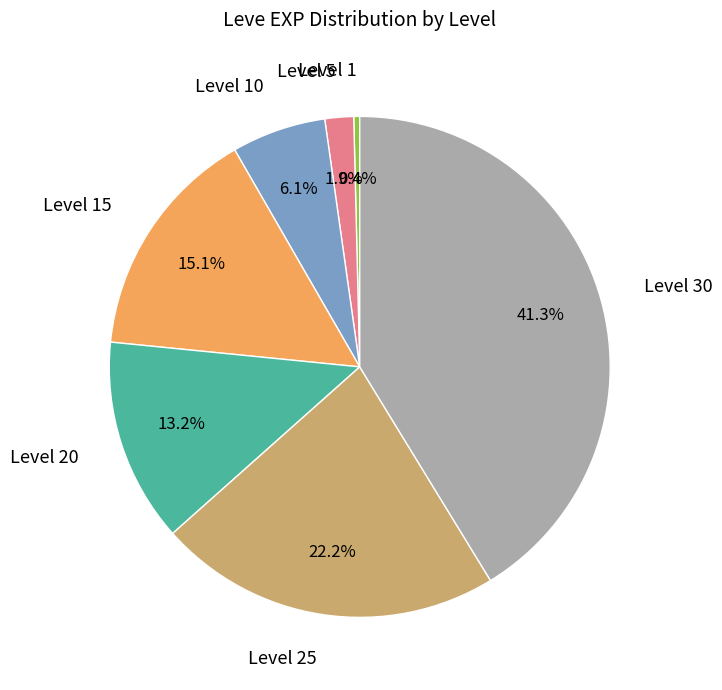

Is there any slice that represents more than half of the pie?

No